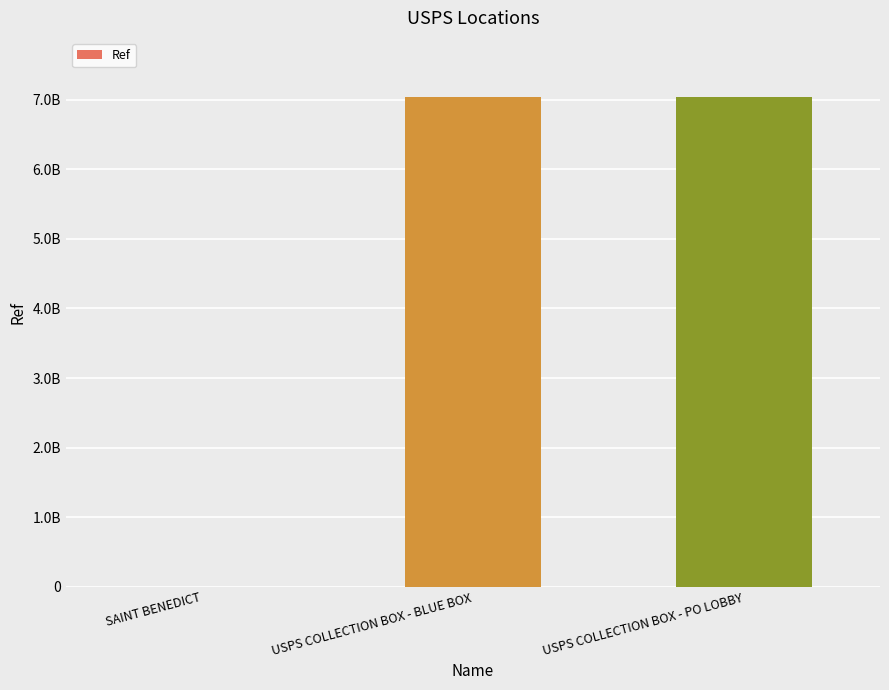

Reading left to right, list all the values displayed in this chart.

1382654	7045700001	7045700002